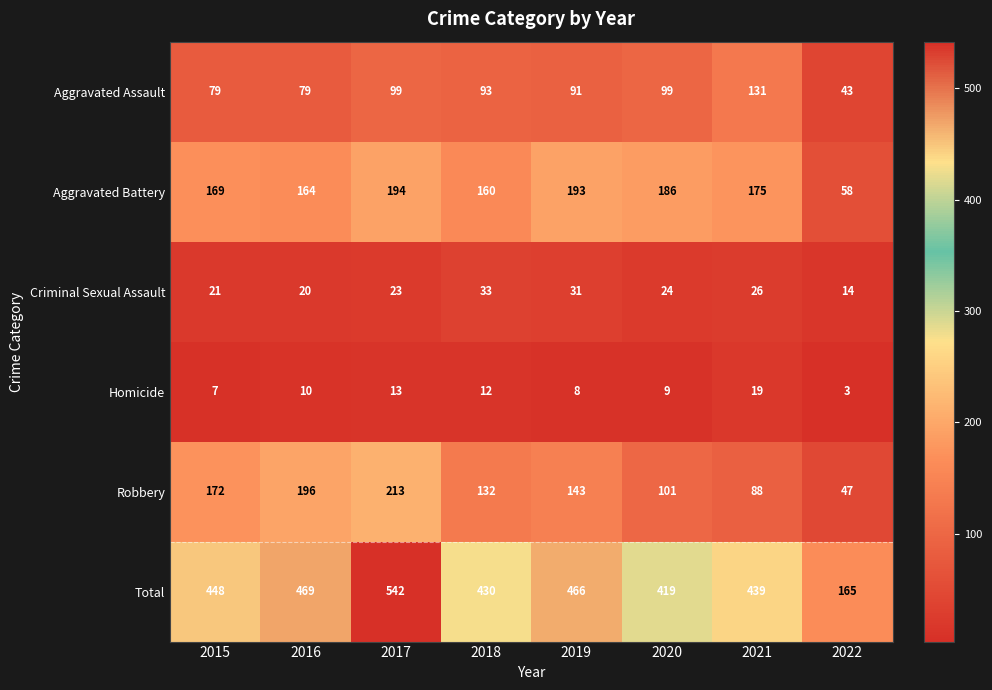

What is the difference between the highest and lowest values at 2020?

410